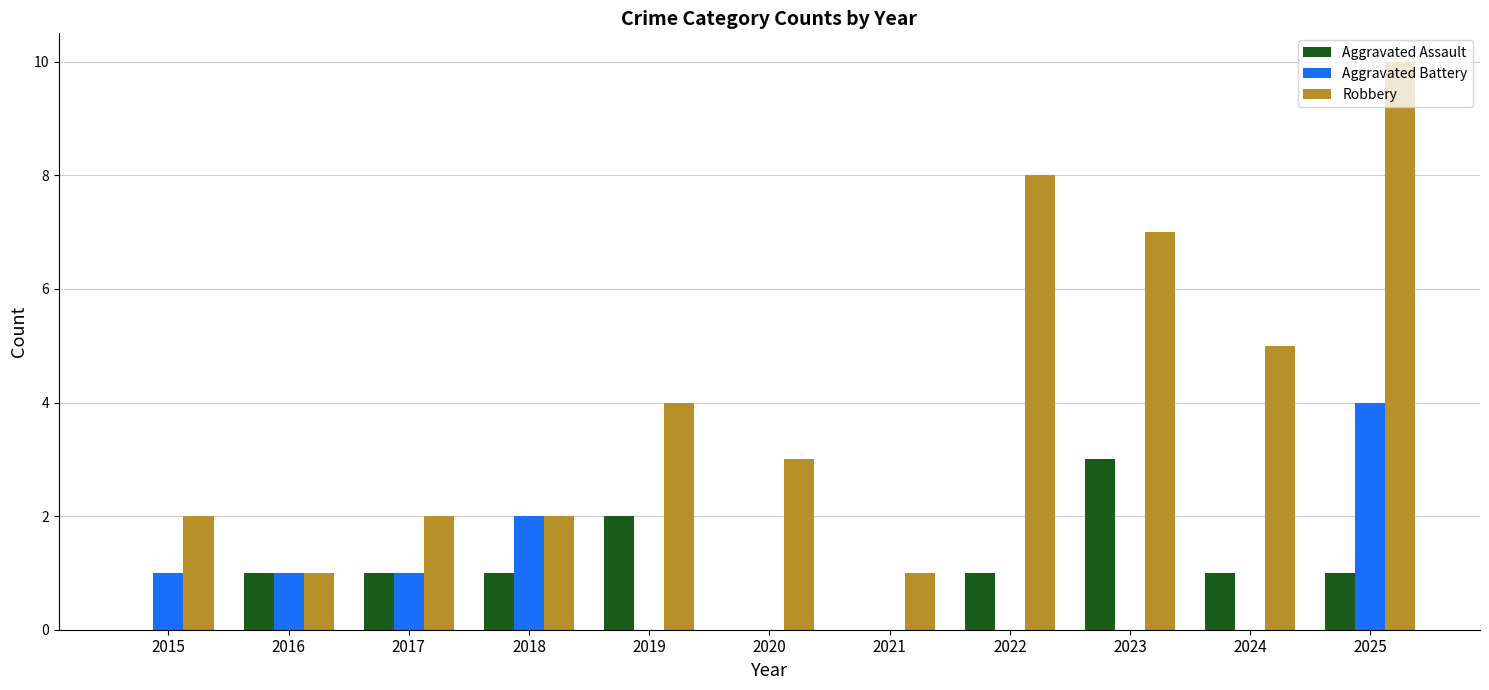

How many Aggravated Battery values are between 0 and 1?

9